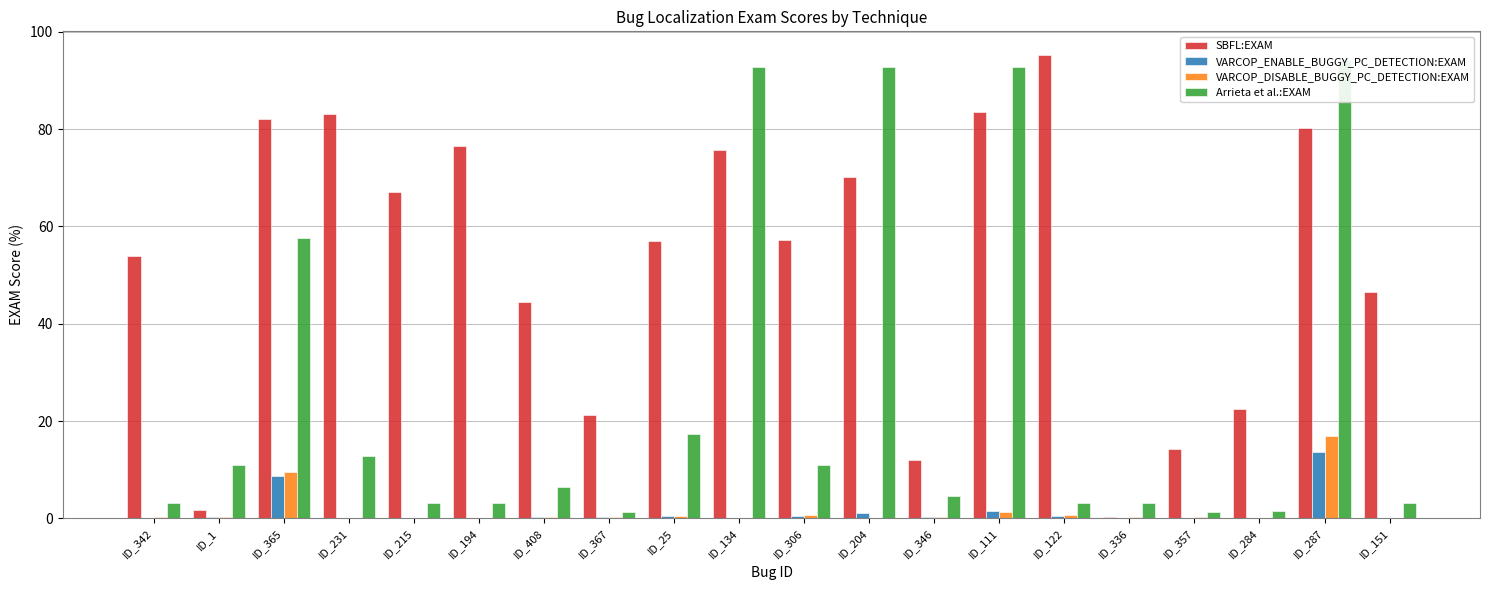

Which series has the largest range (max minus min)?

SBFL:EXAM